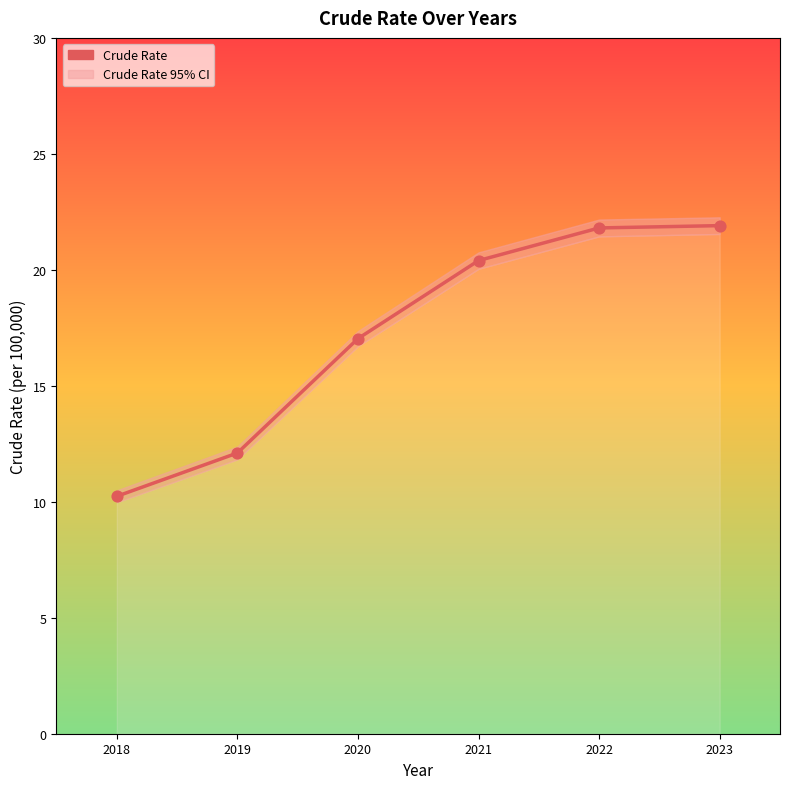

What is the ratio of the value at 2021 to the value at 2022?

0.9